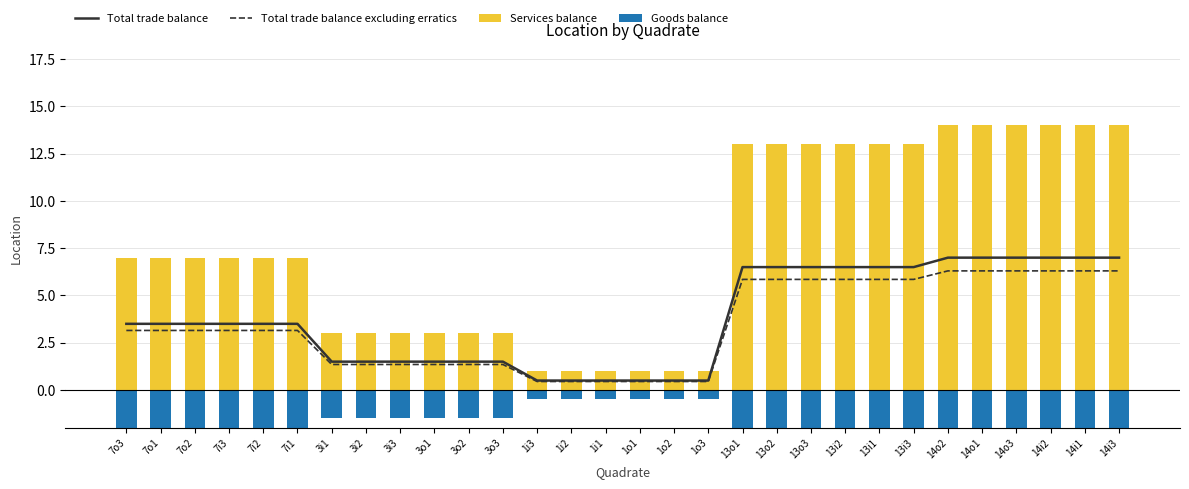

Which has a higher value, 3i2 or 7o3?

7o3